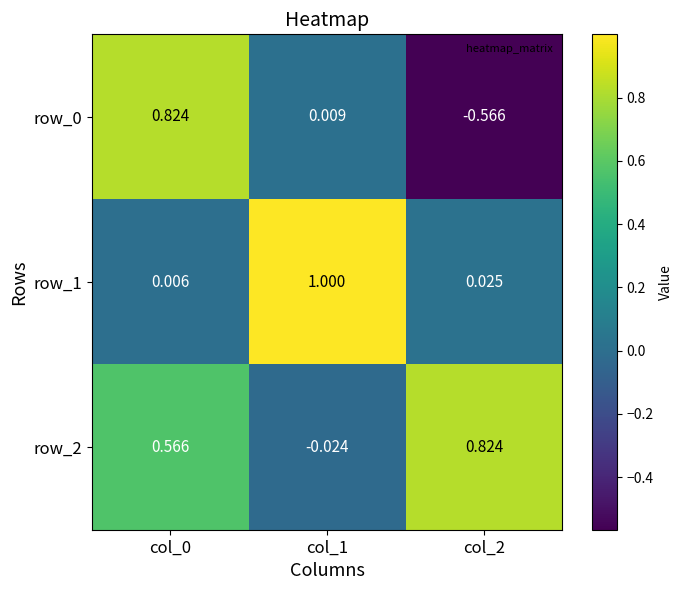

How many data points in row_2 are above 0?

2